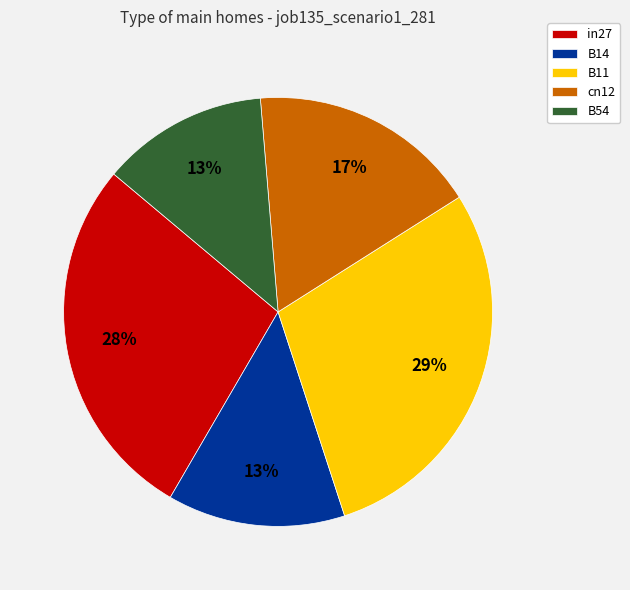

Which has a higher value, B14 or in27?

in27